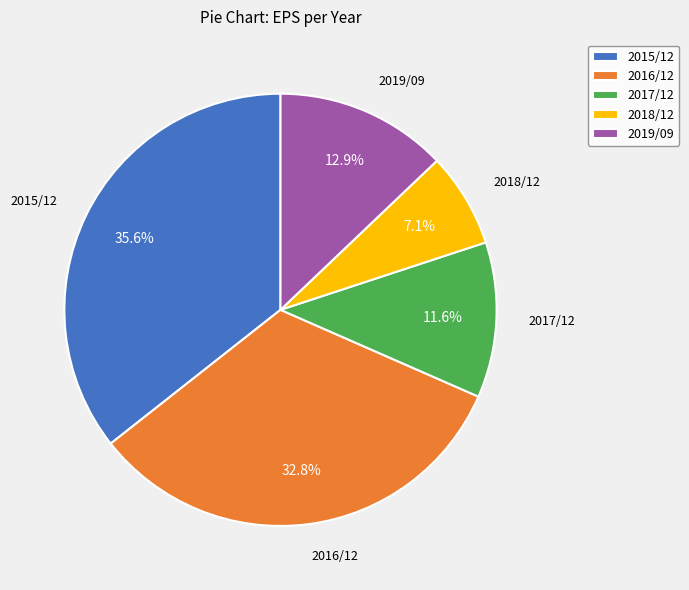

True or false: 2018/12 accounts for 7% of the total.

True